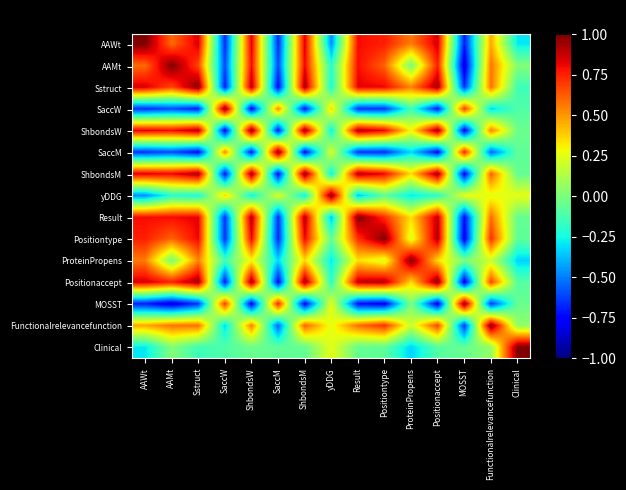

Between Result and yDDG, which is larger?

Result